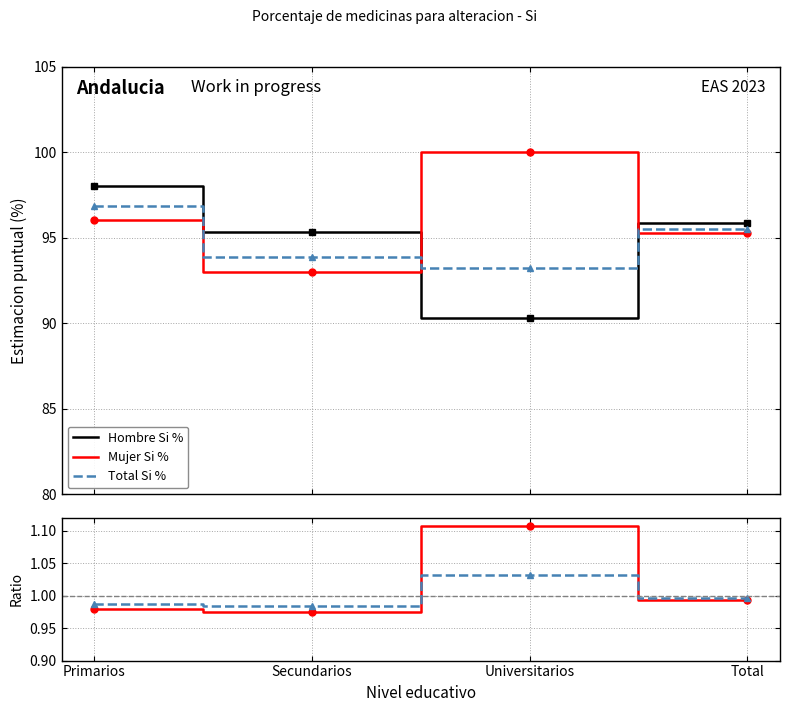

At how many categories does at least one series exceed 86?

4